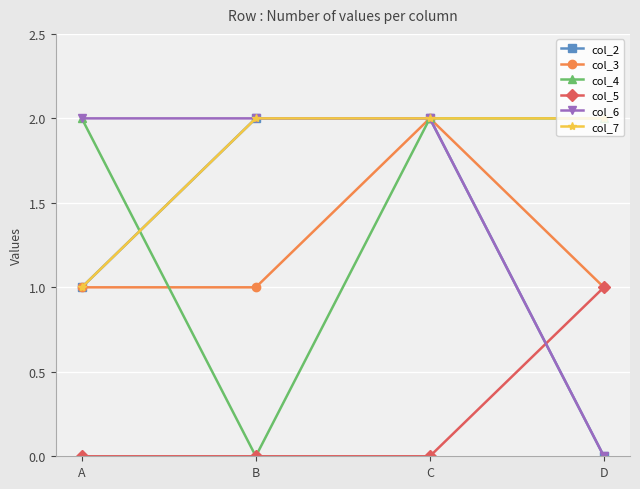

Between B and C, which series saw the biggest shift?

col_4